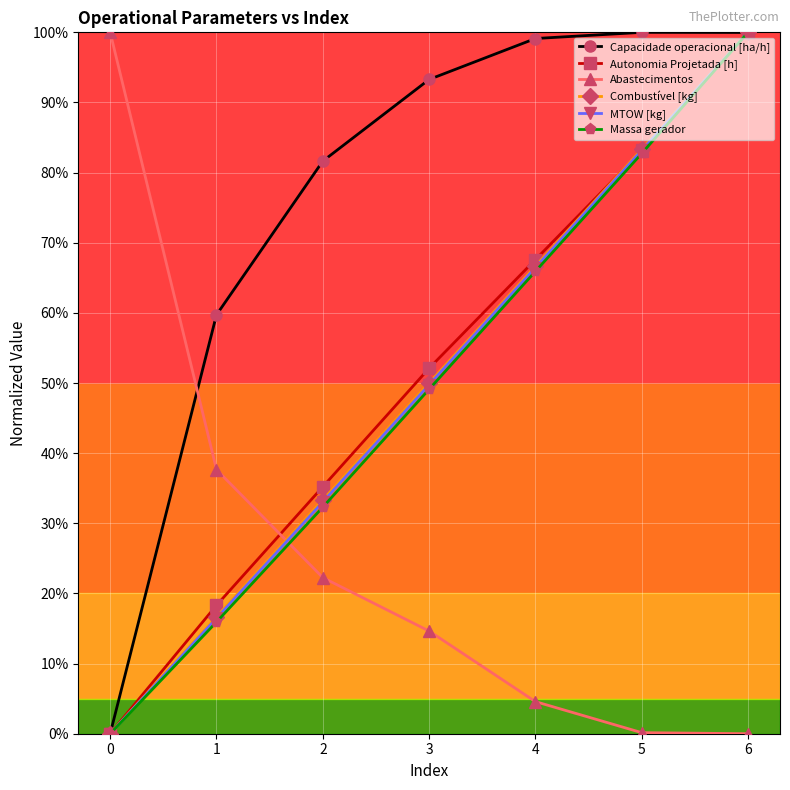

Reading right to left, transcribe all the data shown in this chart.

Capacidade operacional [ha/h]: 6=1.0	5=1.0	4=1.0	3=0.9	2=0.8	1=0.6	0=0.0
Autonomia Projetada [h]: 6=1.0	5=0.8	4=0.7	3=0.5	2=0.4	1=0.2	0=0.0
Abastecimentos: 6=0.0	5=0.0	4=0.0	3=0.1	2=0.2	1=0.4	0=1.0
Combustível [kg]: 6=1.0	5=0.8	4=0.7	3=0.5	2=0.3	1=0.2	0=0.0
MTOW [kg]: 6=1.0	5=0.8	4=0.7	3=0.5	2=0.3	1=0.2	0=0.0
Massa gerador: 6=1.0	5=0.8	4=0.7	3=0.5	2=0.3	1=0.2	0=0.0